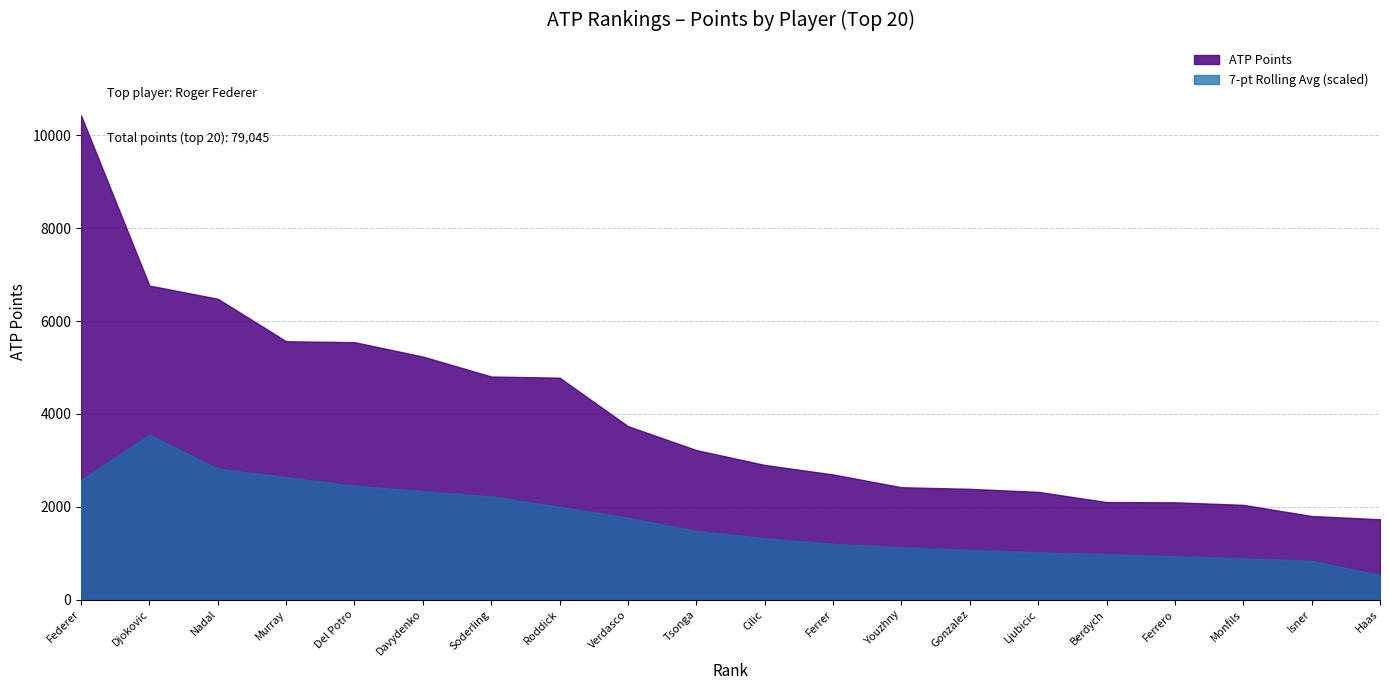

What is the smallest value displayed?

529.5